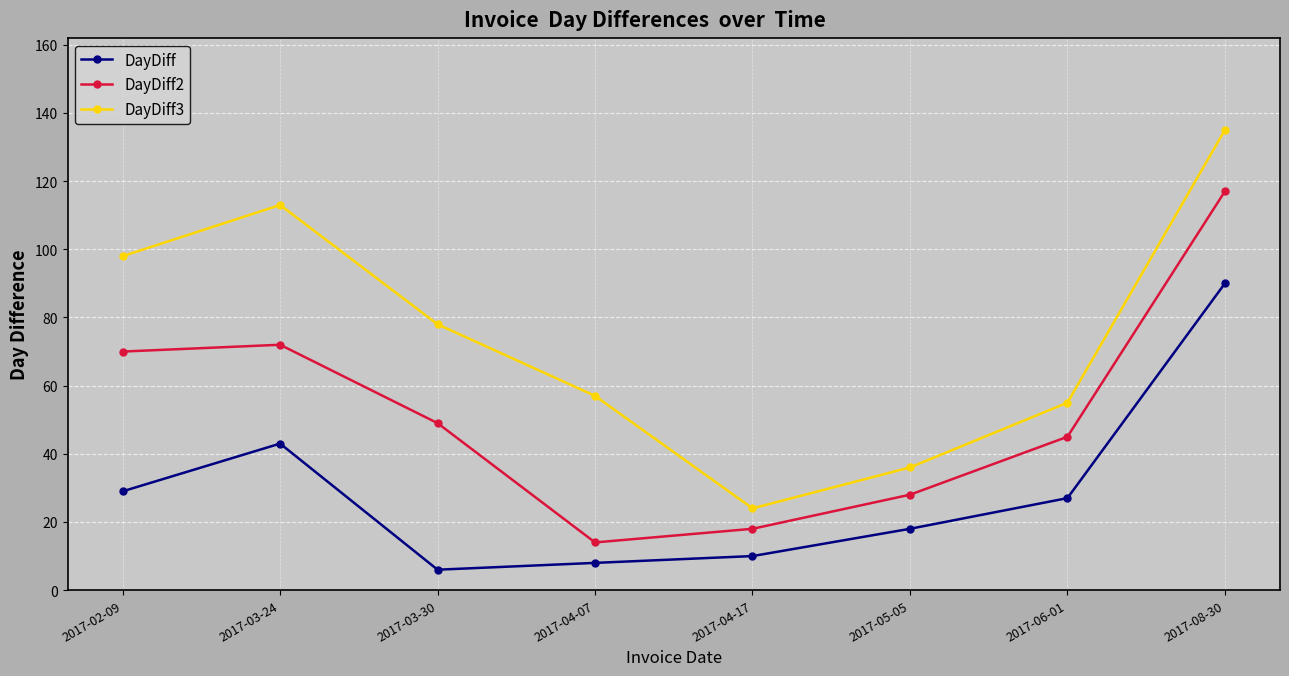

At how many categories does at least one series exceed 114?

1